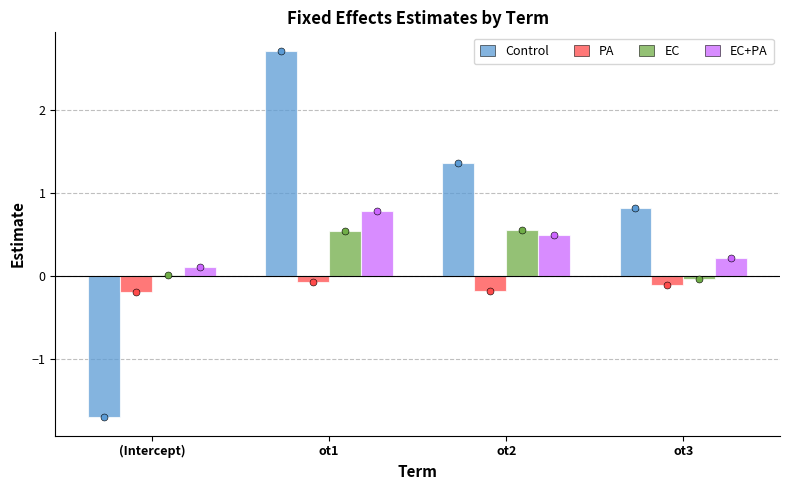

What are all the series names shown in the legend?

Control, PA, EC, EC+PA